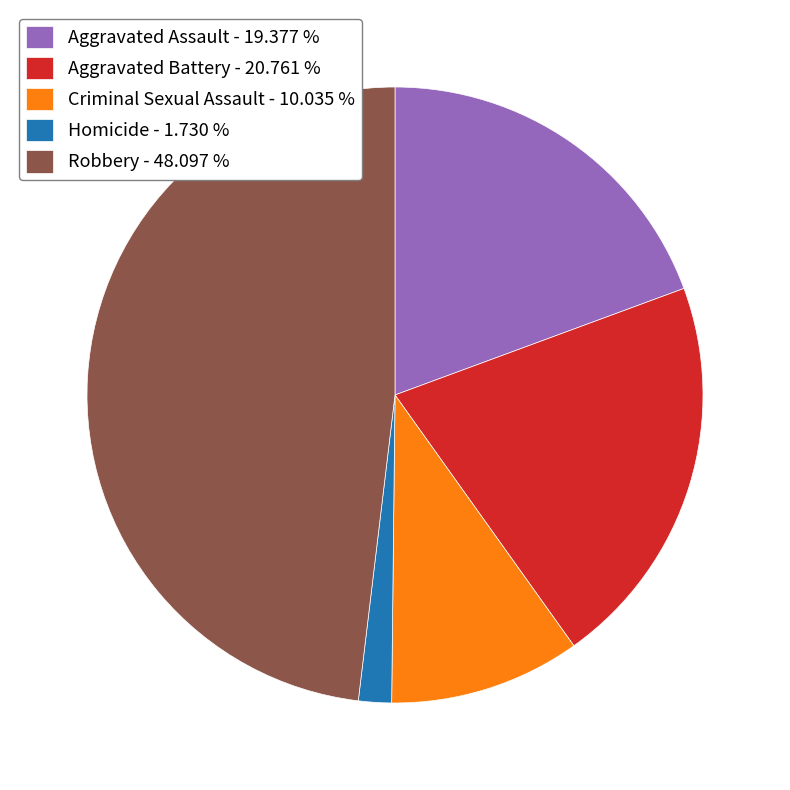

Do Aggravated Assault - 19.377 % and Homicide - 1.730 % together represent more than half of the pie?

No